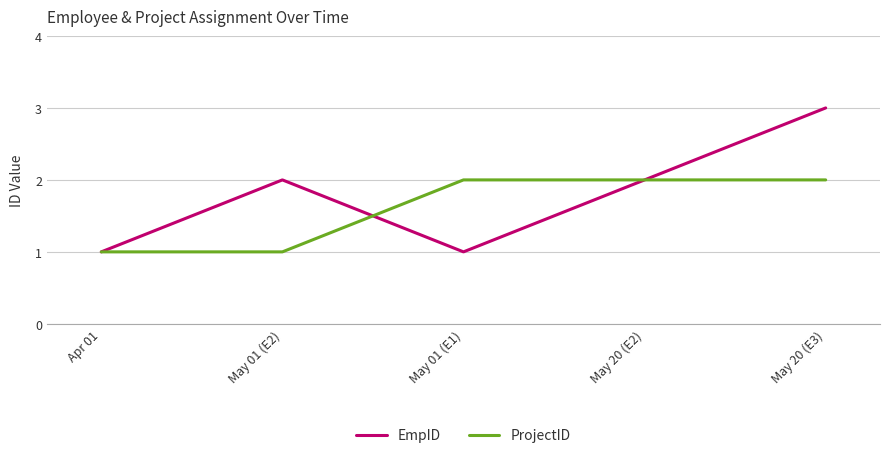

Which series changed the most between Apr 01 and May 01 (E2)?

EmpID